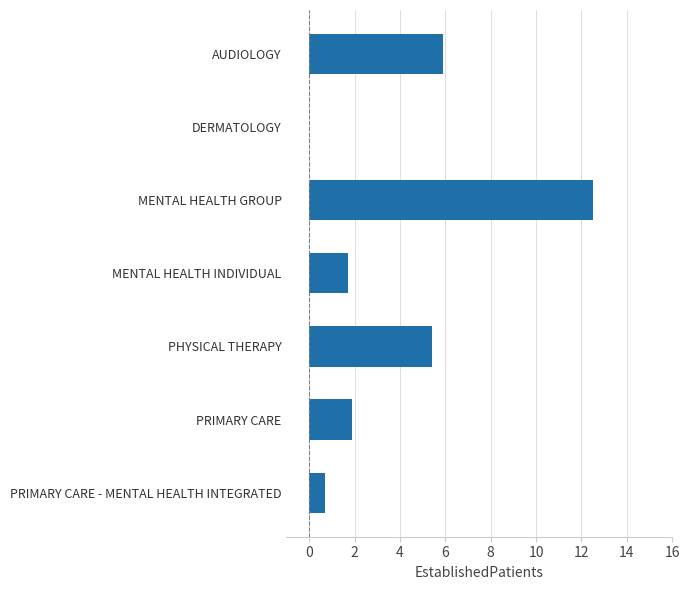

Reading top to bottom, transcribe all the data shown in this chart.

AUDIOLOGY=5.9	DERMATOLOGY=0.0	MENTAL HEALTH GROUP=12.5	MENTAL HEALTH INDIVIDUAL=1.7	PHYSICAL THERAPY=5.4	PRIMARY CARE=1.9	PRIMARY CARE - MENTAL HEALTH INTEGRATED=0.7